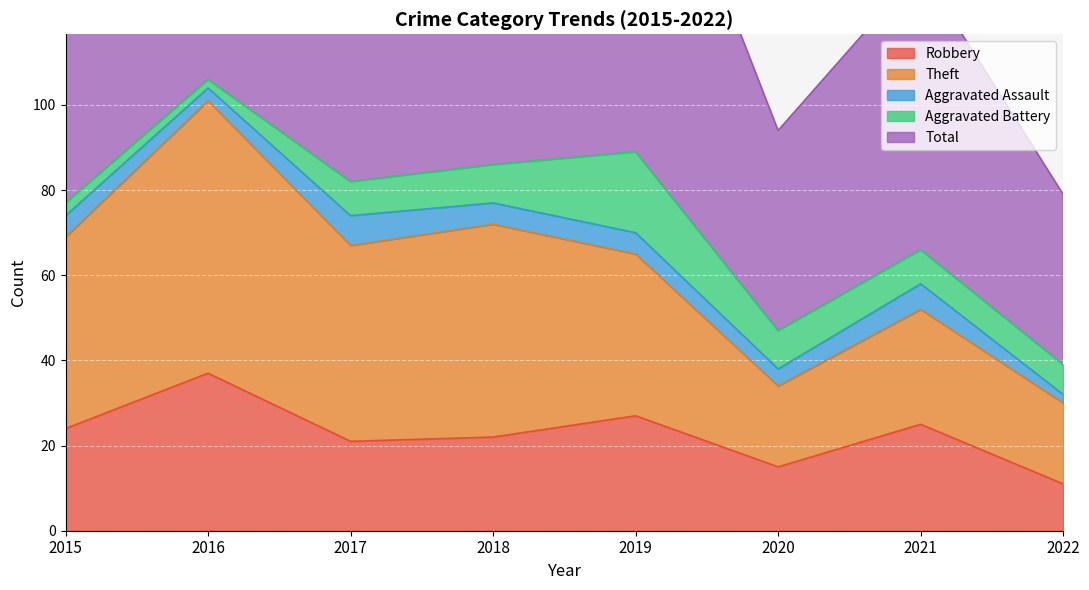

At which label does Aggravated Assault reach its peak?

2017